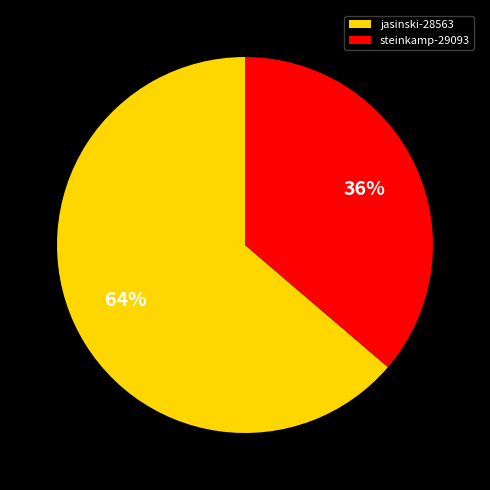

The jasinski-28563 slice represents 64% of the pie. True or false?

True